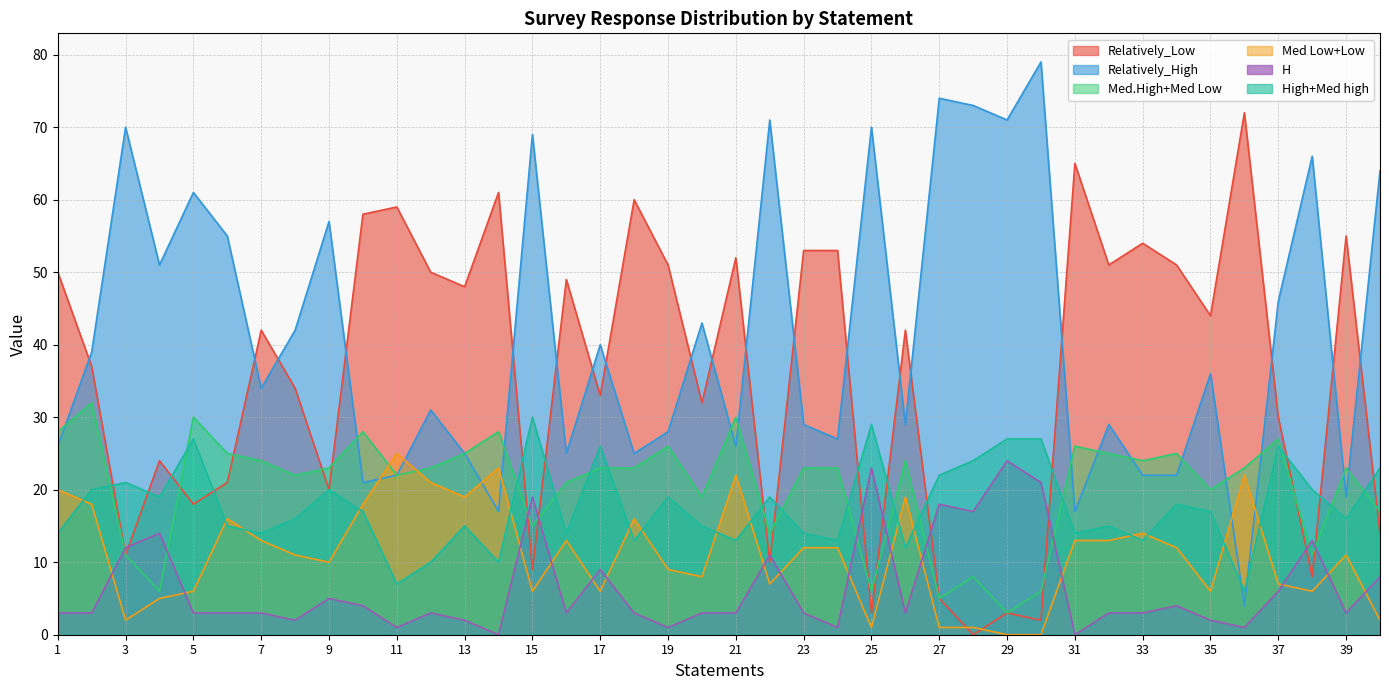

What is the average value of the Relatively_Low series?

36